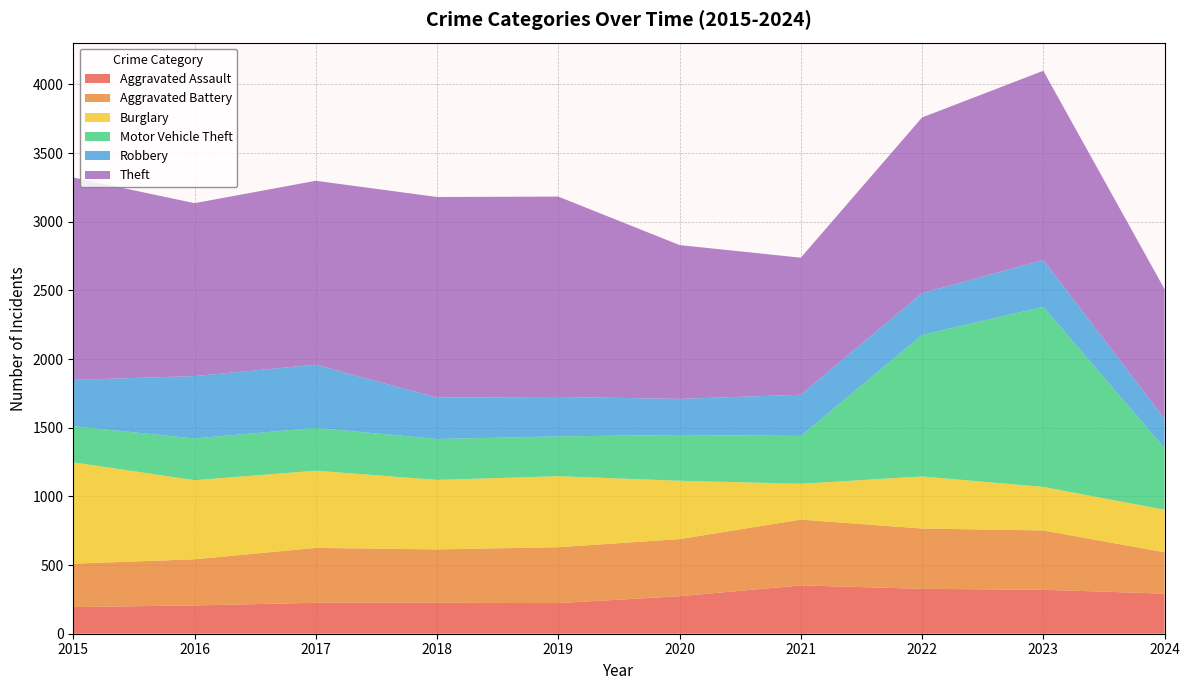

Reading right to left, list all the values displayed in this chart.

Aggravated Assault: 2024=292	2023=320	2022=327	2021=352	2020=273	2019=223	2018=225	2017=225	2016=206	2015=194
Aggravated Battery: 2024=301	2023=432	2022=439	2021=479	2020=416	2019=407	2018=389	2017=400	2016=336	2015=316
Burglary: 2024=310	2023=317	2022=379	2021=261	2020=425	2019=517	2018=506	2017=562	2016=576	2015=738
Motor Vehicle Theft: 2024=448	2023=1311	2022=1031	2021=348	2020=333	2019=290	2018=298	2017=312	2016=304	2015=263
Robbery: 2024=215	2023=341	2022=304	2021=300	2020=263	2019=287	2018=301	2017=460	2016=454	2015=337
Theft: 2024=943	2023=1378	2022=1279	2021=998	2020=1120	2019=1459	2018=1461	2017=1339	2016=1259	2015=1474